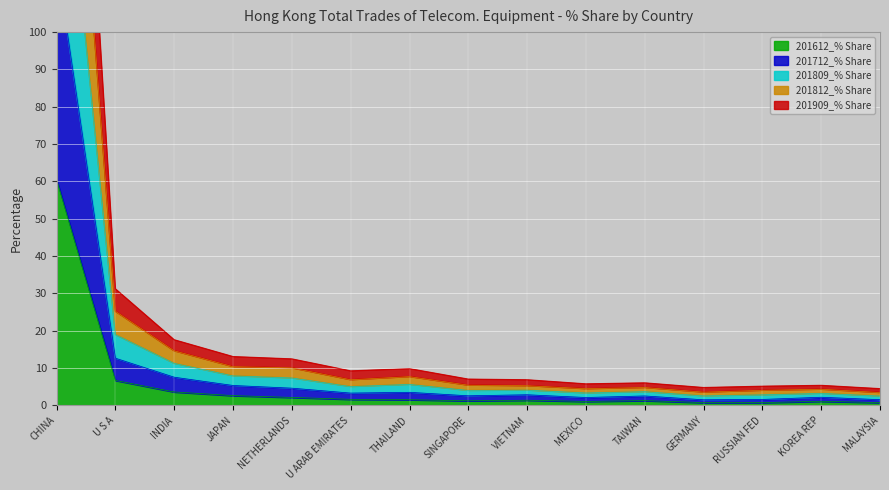

At which label does 201909_% Share reach its minimum?

MALAYSIA